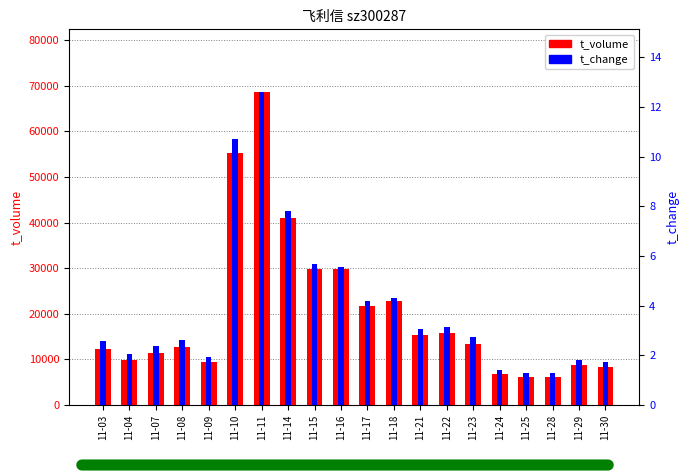

Where is t_change nearest to the value 6?

11-15